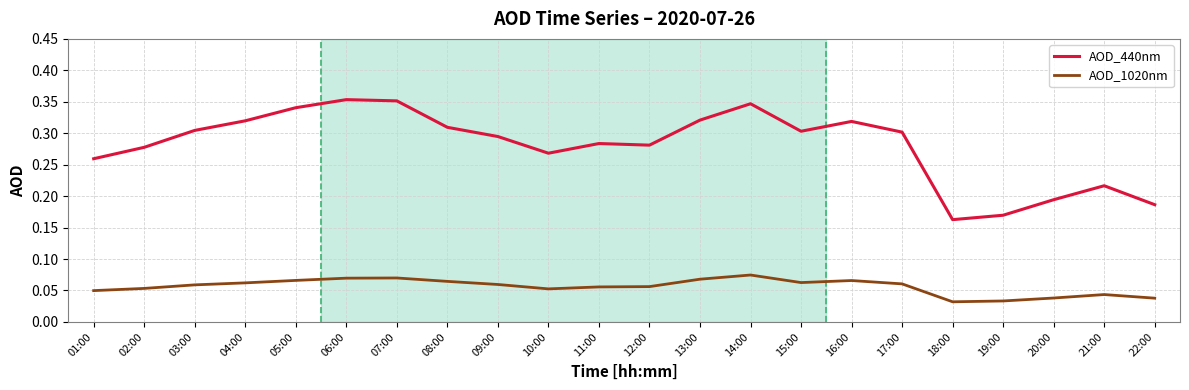

What position from the left is 01:00?

1